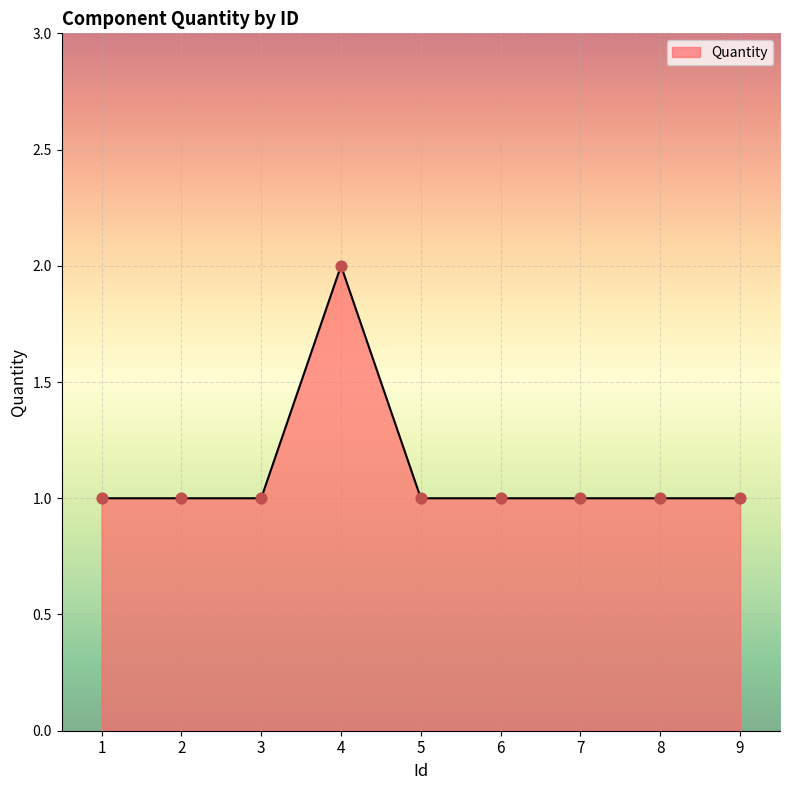

What is the change in value from 3 to 4?

+1